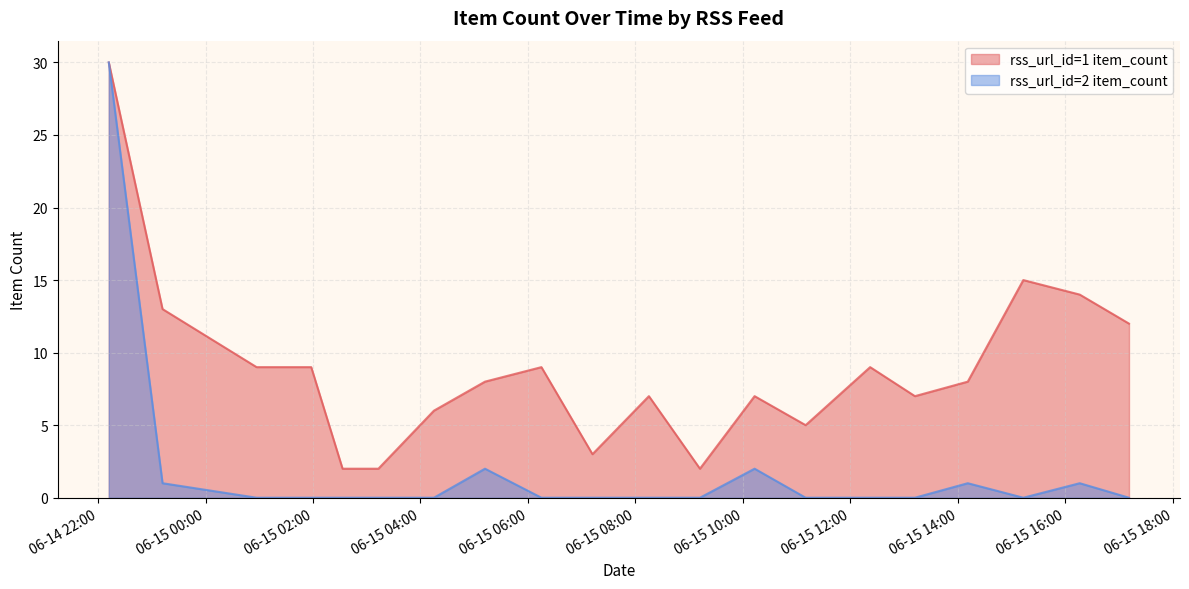

How many distinct data groups are displayed?

2